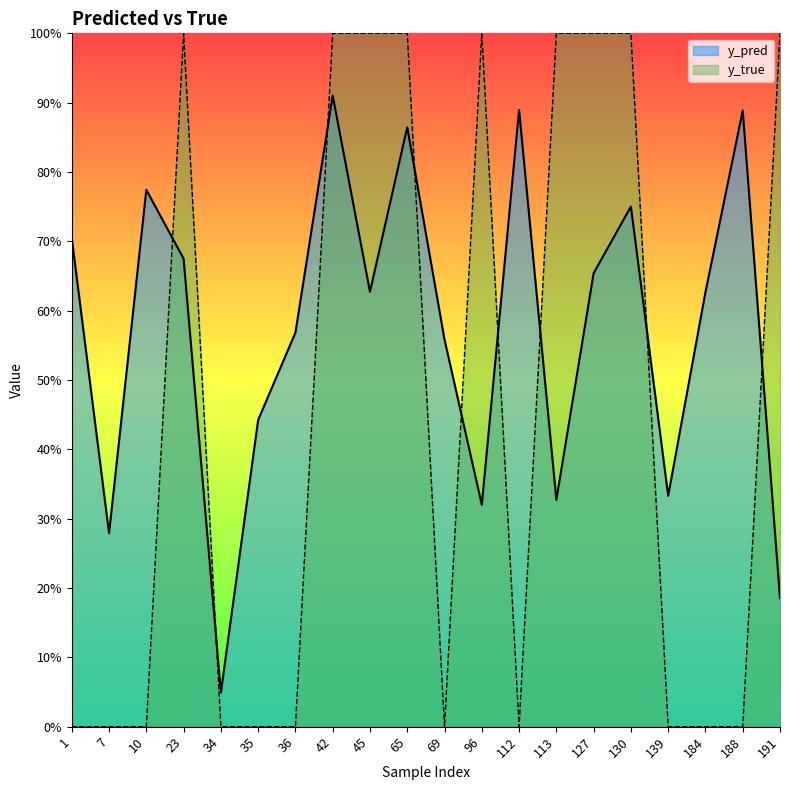

What is the highest value of the y_pred series?

0.9